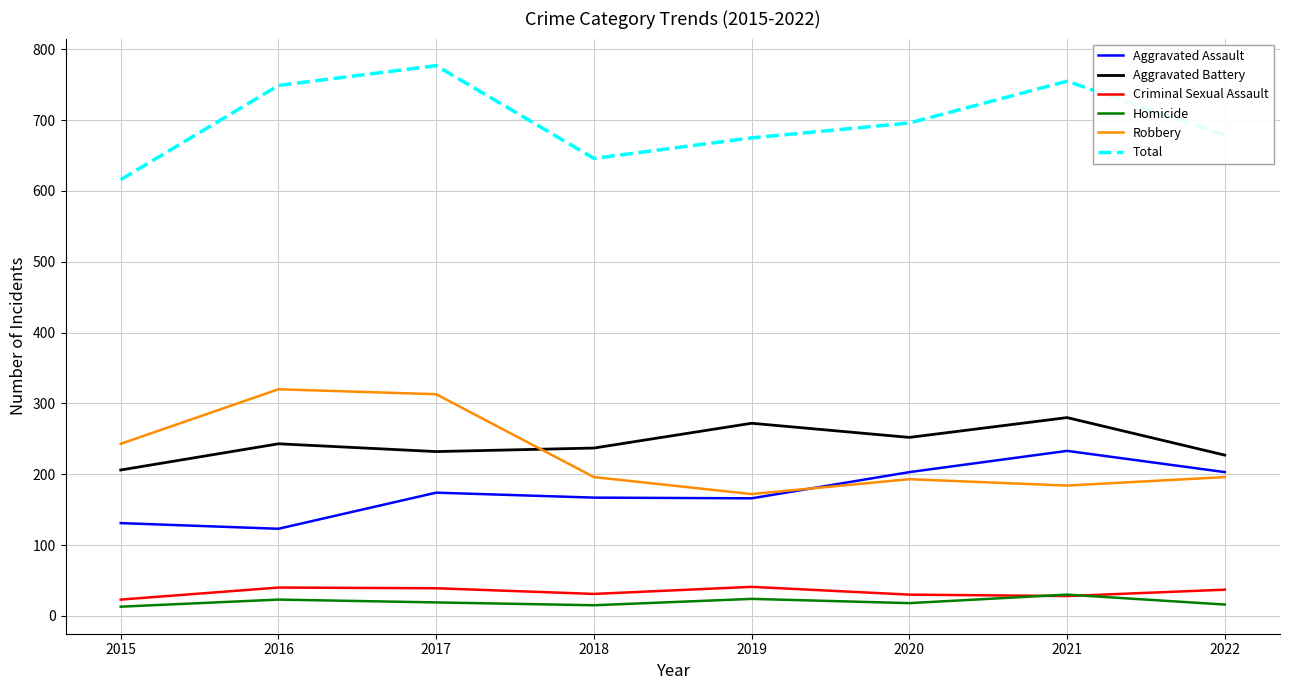

How many interior local valleys does the Criminal Sexual Assault series have?

2